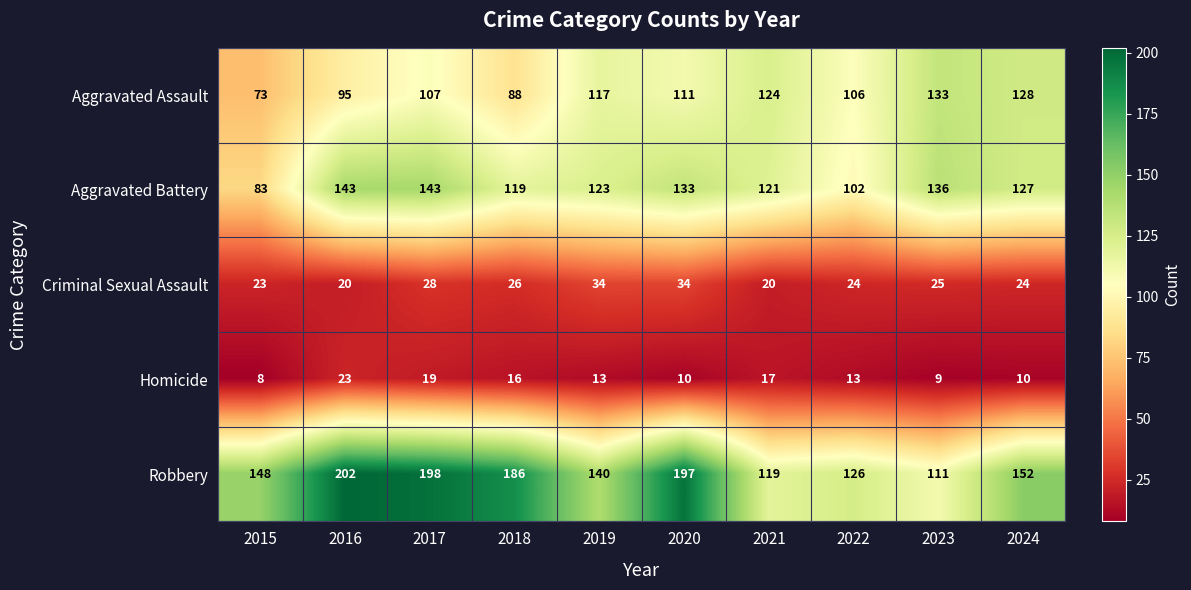

What is the maximum value shown in the chart?

202